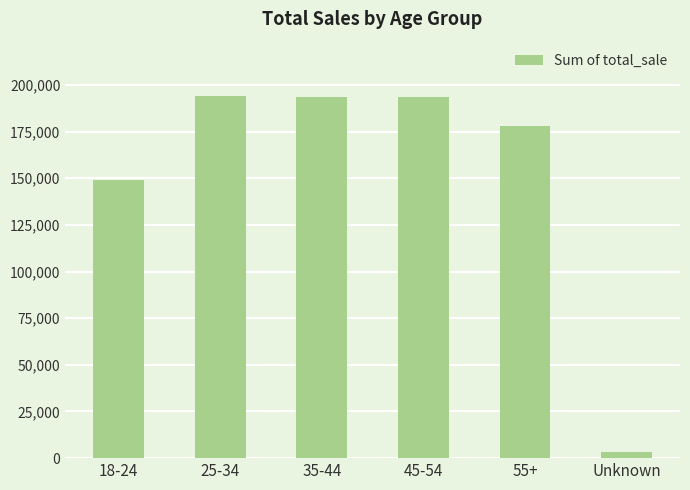

What is the change in value from 25-34 to 45-54?

-695